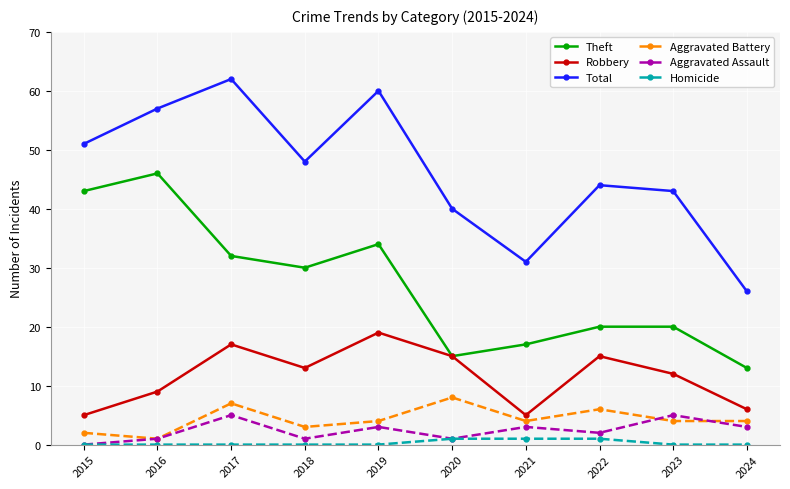

True or false: Robbery and Total cross at least once.

False